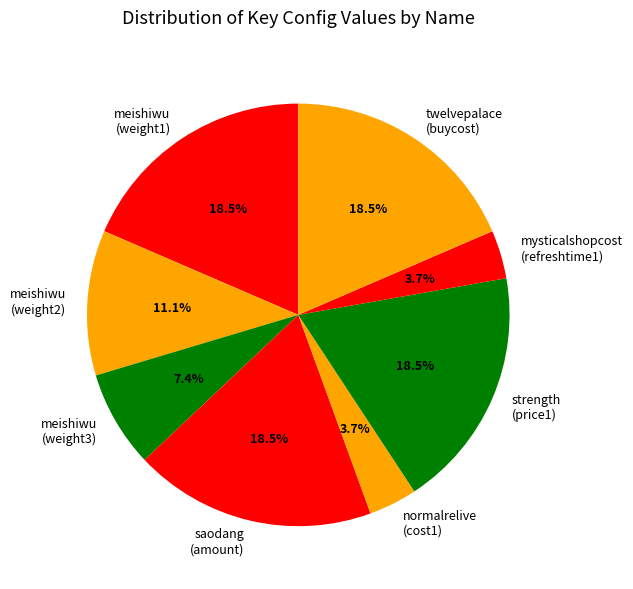

Approximately how many times larger is the value at meishiwu (weight2) compared to meishiwu (weight1)?

0.6